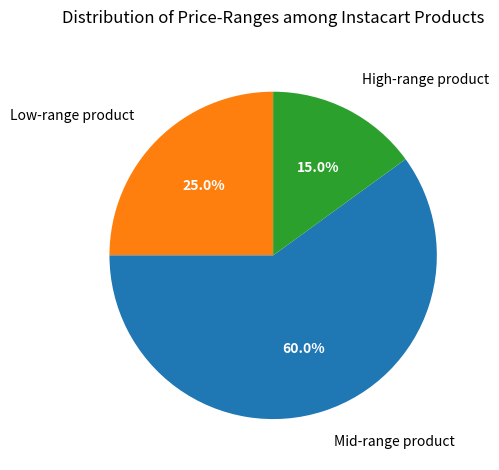

Is there any slice that represents more than half of the pie?

Yes